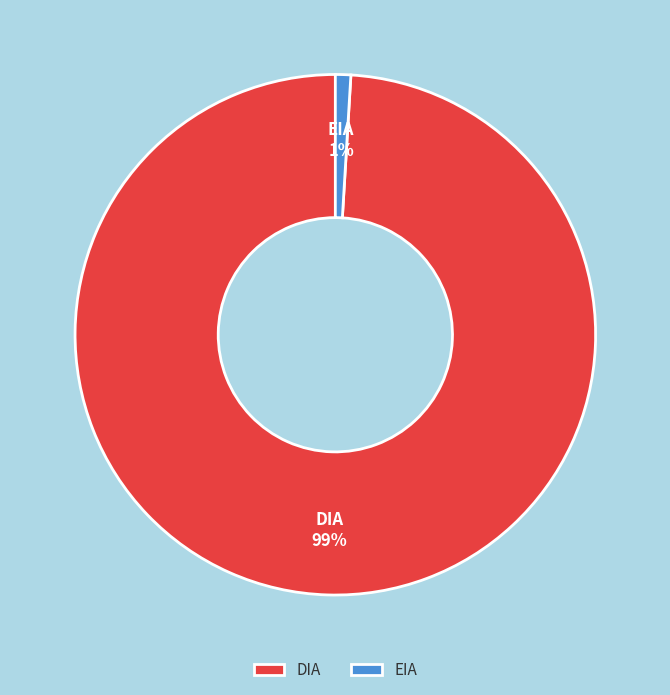

How many segments does this pie chart have?

2